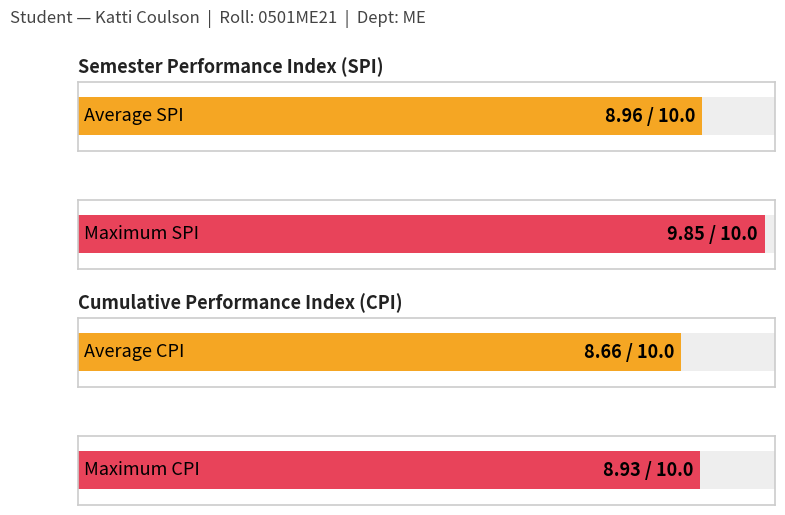

Rank the series at 7 from highest to lowest value.

SPI, CPI